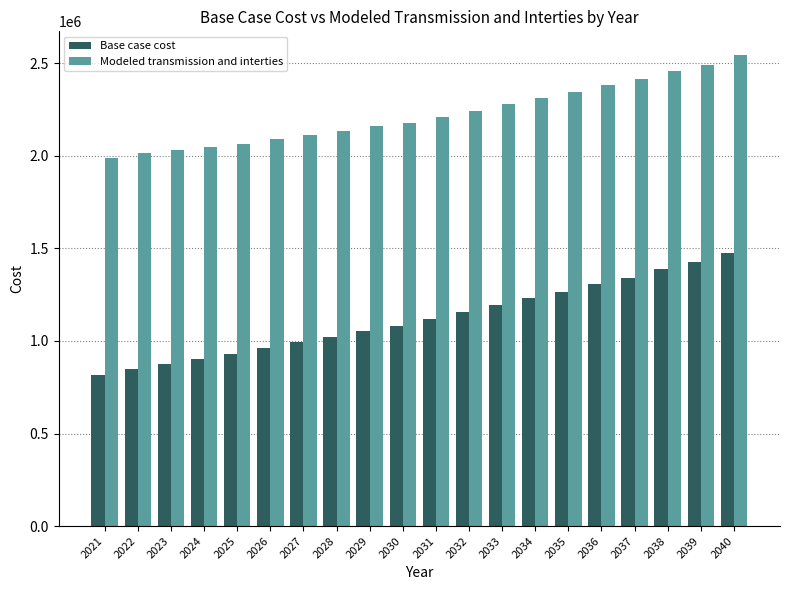

What is the difference between the maximum and minimum values in the Base case cost series?

662369.7